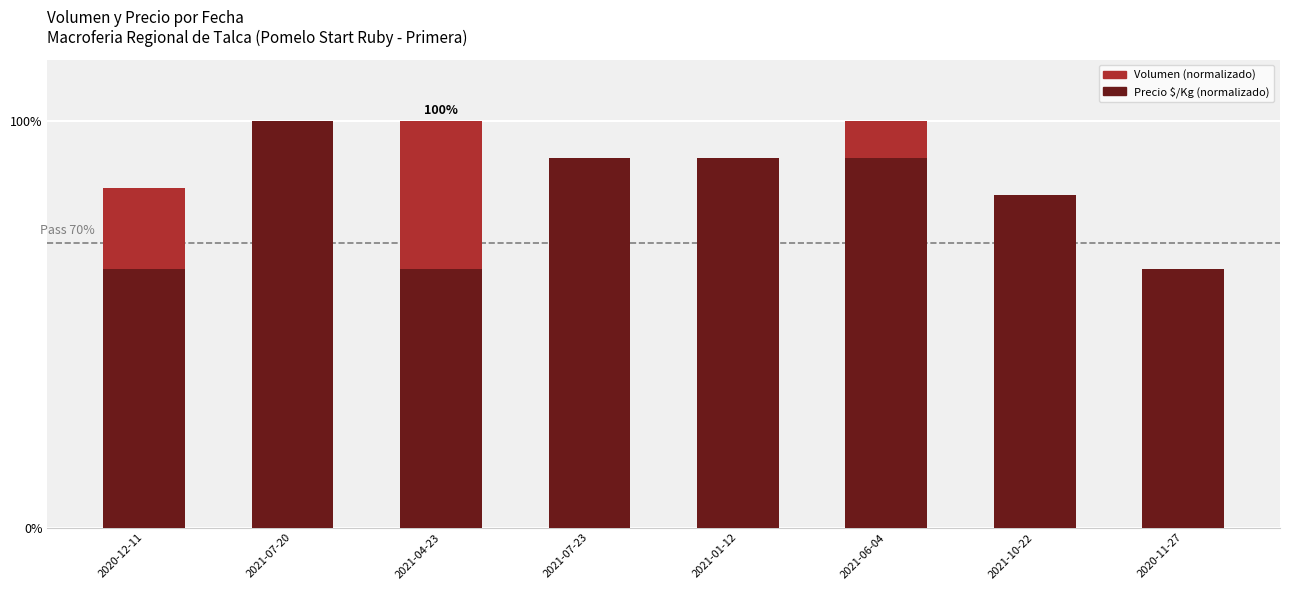

Reading left to right, list all the values displayed in this chart.

Volumen: 2020-12-11=83.3	2021-07-20=20.0	2021-04-23=100.0	2021-07-23=33.3	2021-01-12=70.0	2021-06-04=100.0	2021-10-22=60.0	2020-11-27=40.0
Precio $/Kg (normalizado): 2020-12-11=63.6	2021-07-20=100.0	2021-04-23=63.6	2021-07-23=90.8	2021-01-12=90.8	2021-06-04=90.8	2021-10-22=81.8	2020-11-27=63.6